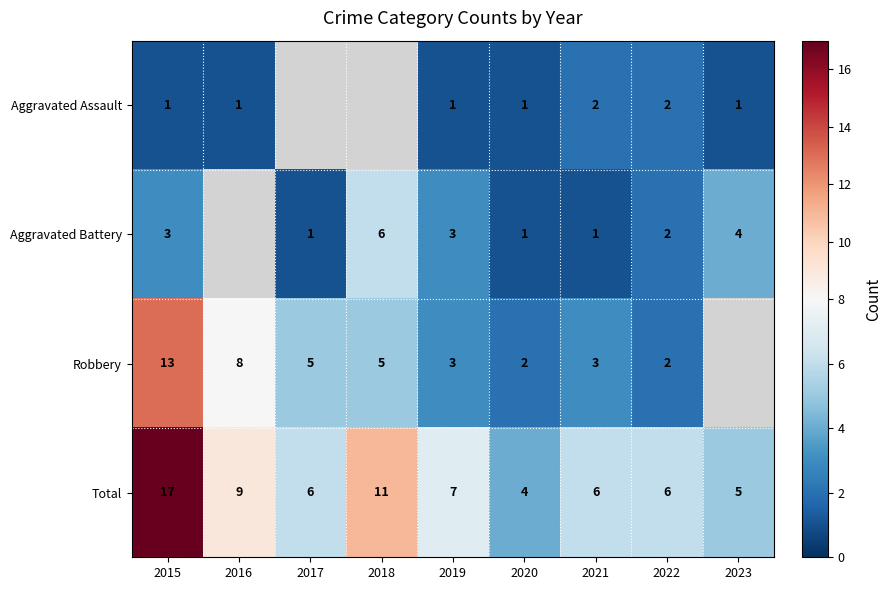

At which category is the sum across all series the highest?

2015